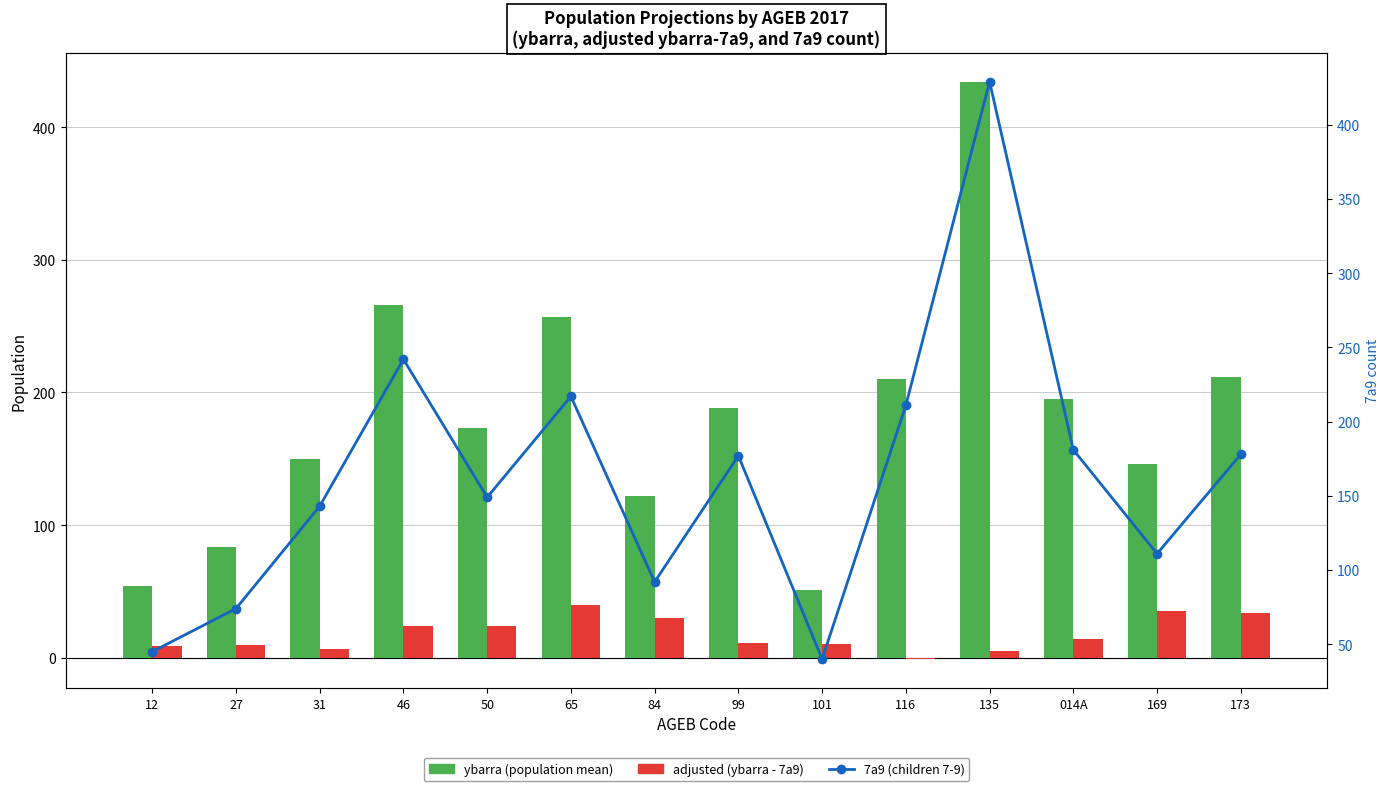

At which category does the chart reach its peak across all series?

135